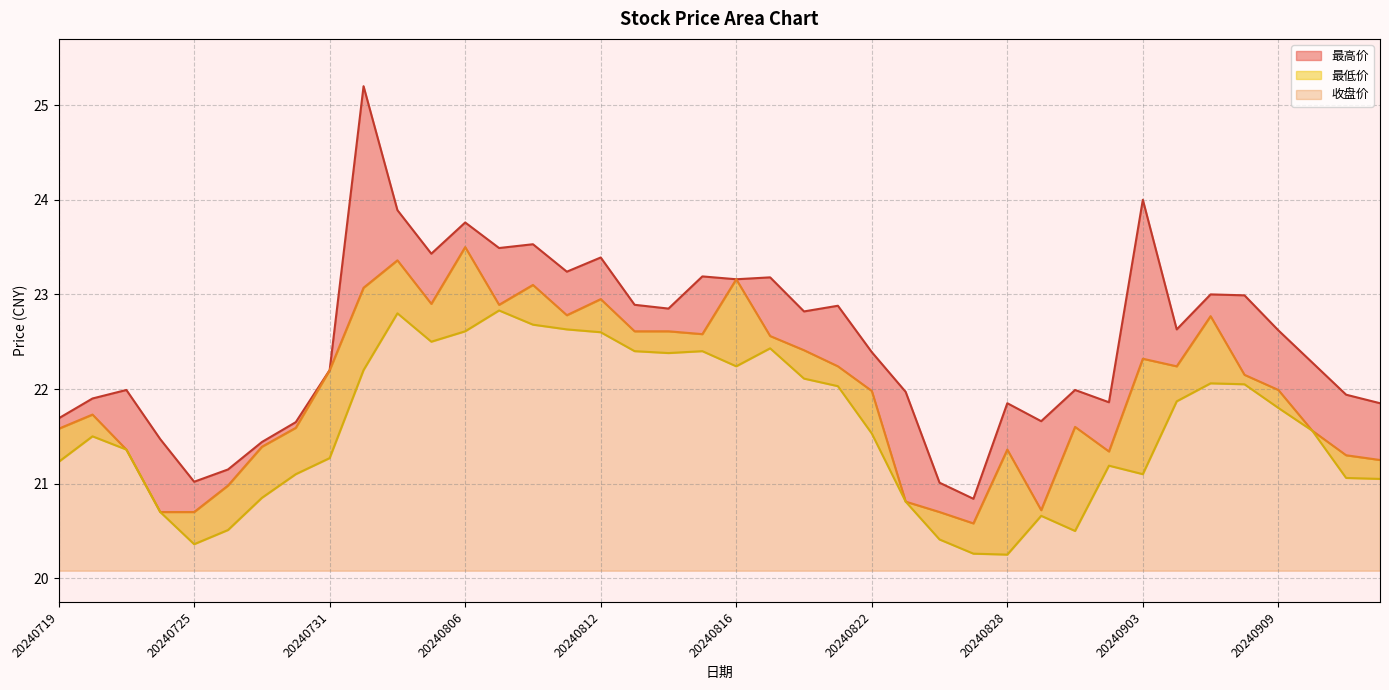

How many values in the 最低价 series are below 21?

10